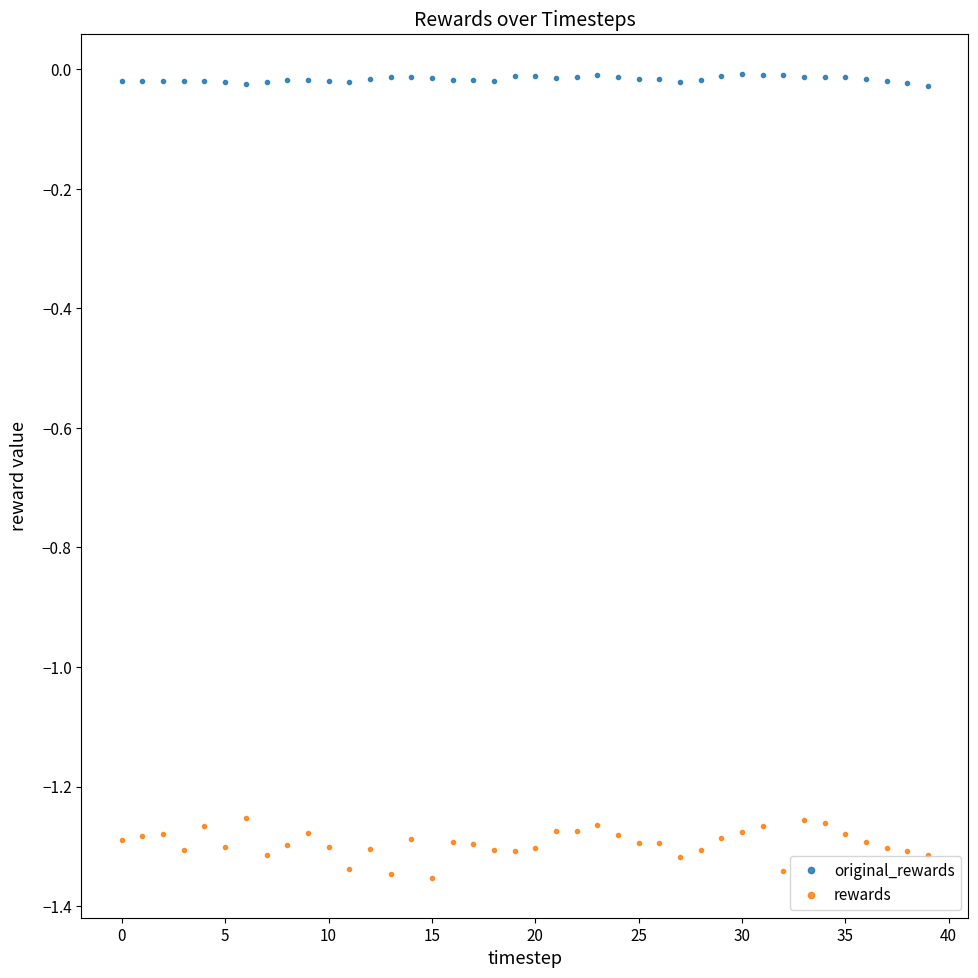

Rank the series by their average value, from highest to lowest.

original_rewards, rewards